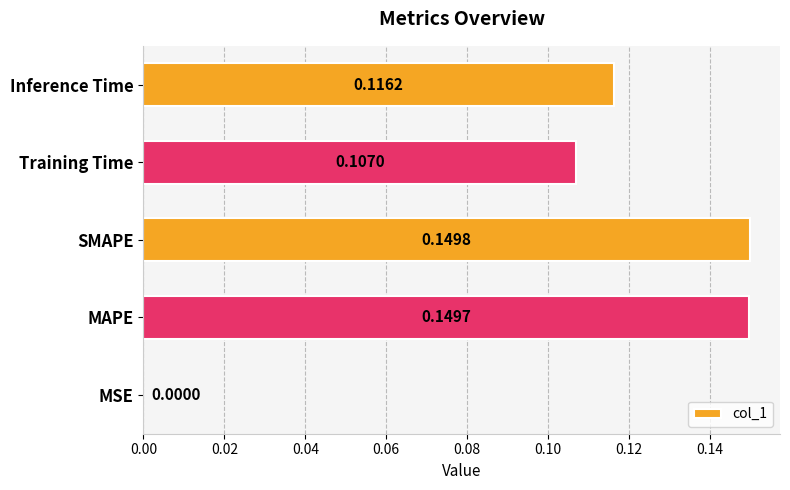

What is the change in value from MSE to SMAPE?

+0.1